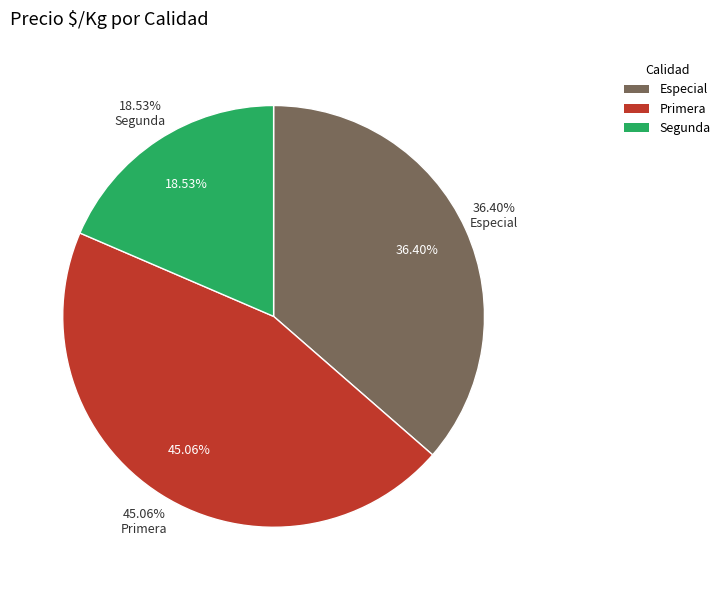

The 28 slice represents 1% of the pie. True or false?

False